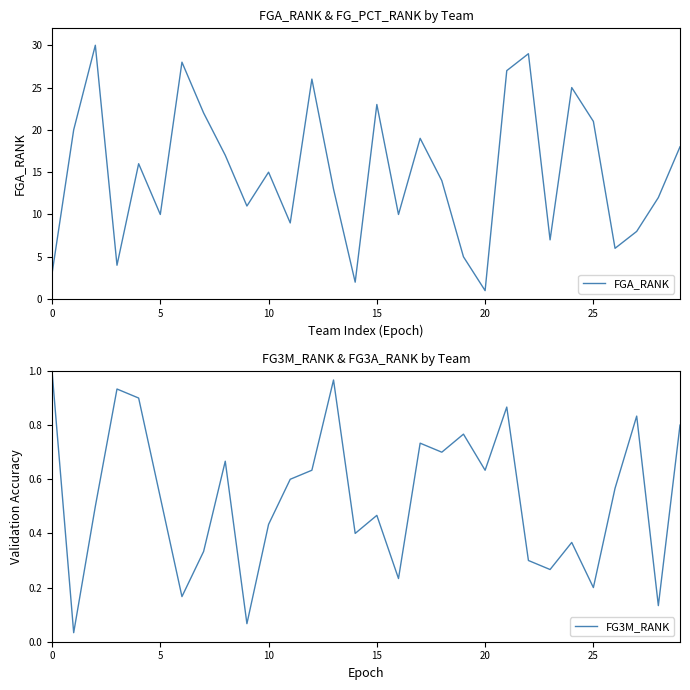

Reading left to right, what are all the values shown in this chart?

FGA_RANK: 3.0	20.0	30.0	4.0	16.0	10.0	28.0	22.0	17.0	11.0	15.0	9.0	26.0	13.0	2.0	23.0	10.0	19.0	14.0	5.0	1.0	27.0	29.0	7.0	25.0	21.0	6.0	8.0	12.0	18.0
FG3M_RANK: 1.0	0.0	0.5	0.9	0.9	0.5	0.2	0.3	0.7	0.1	0.4	0.6	0.6	1.0	0.4	0.5	0.2	0.7	0.7	0.8	0.6	0.9	0.3	0.3	0.4	0.2	0.6	0.8	0.1	0.8